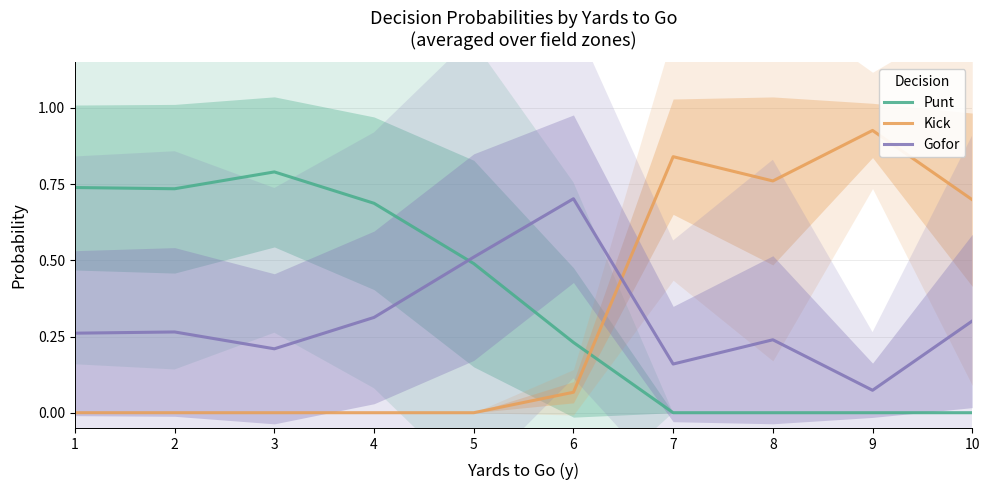

In Kick, how many points are higher than both neighbors (excluding endpoints)?

2